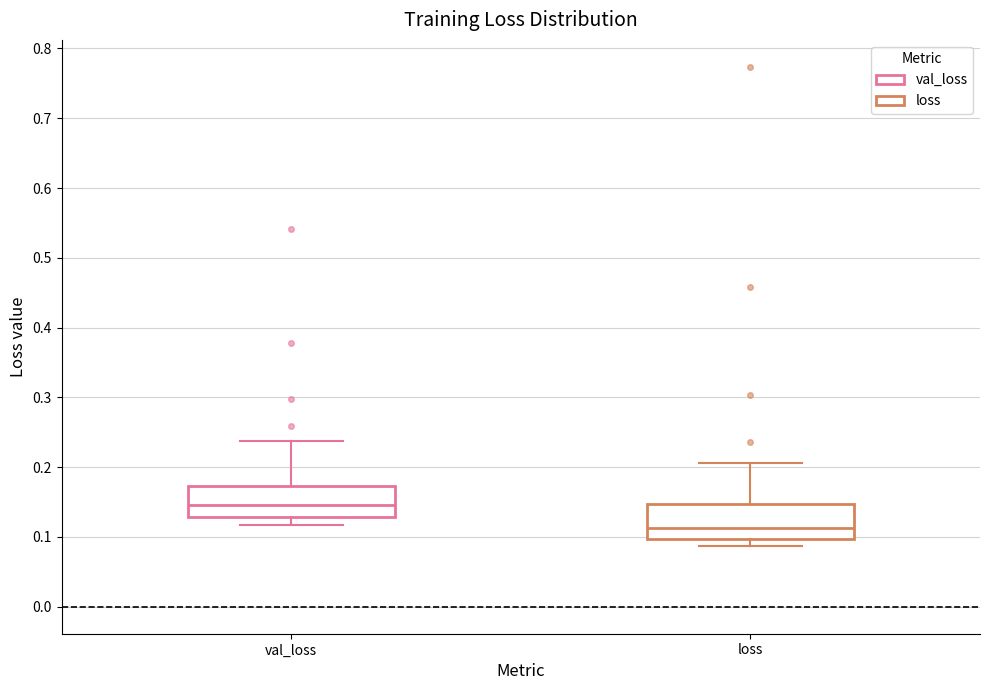

Where is the upper edge of the box for val_loss on the y-axis? The values are not printed on the chart, so give them approximately, as read against the axis.

0.17